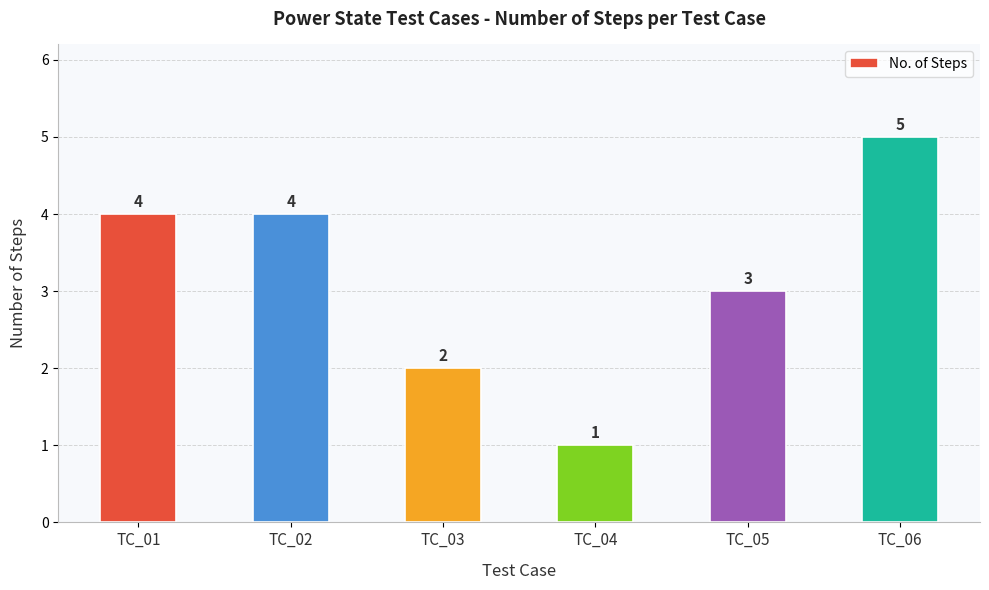

Does the chart contain stacked bars?

No